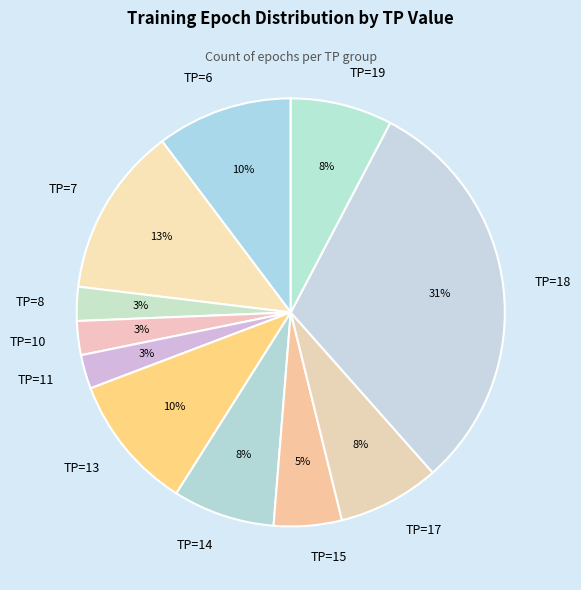

How many slices are in this pie chart?

11